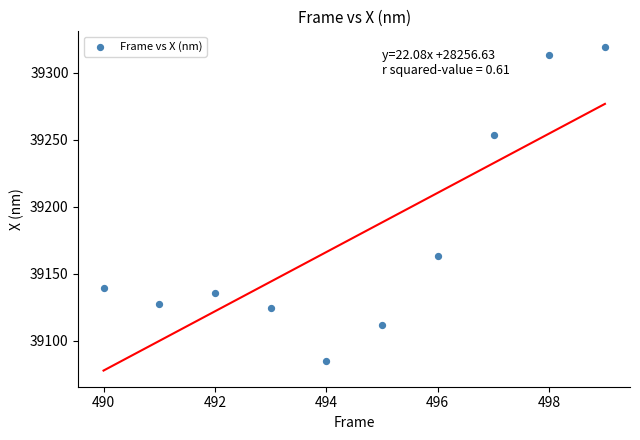

What Y value in the scatter plot is closest to 39201?

39163.3